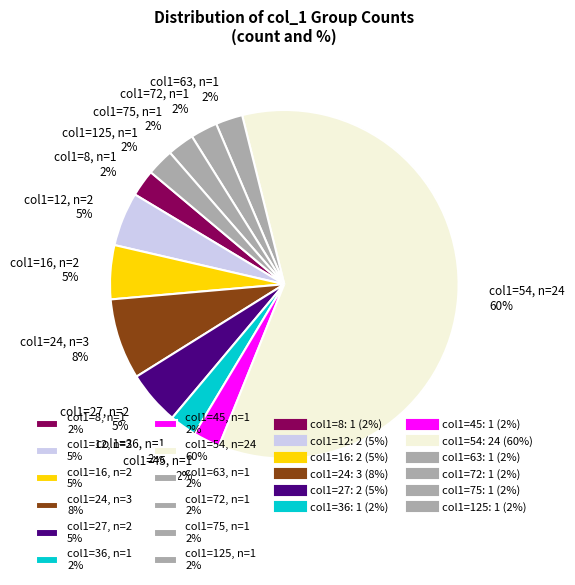

Which has a higher value, col1=24, n=3 8% or col1=54, n=24 60%?

col1=54, n=24 60%